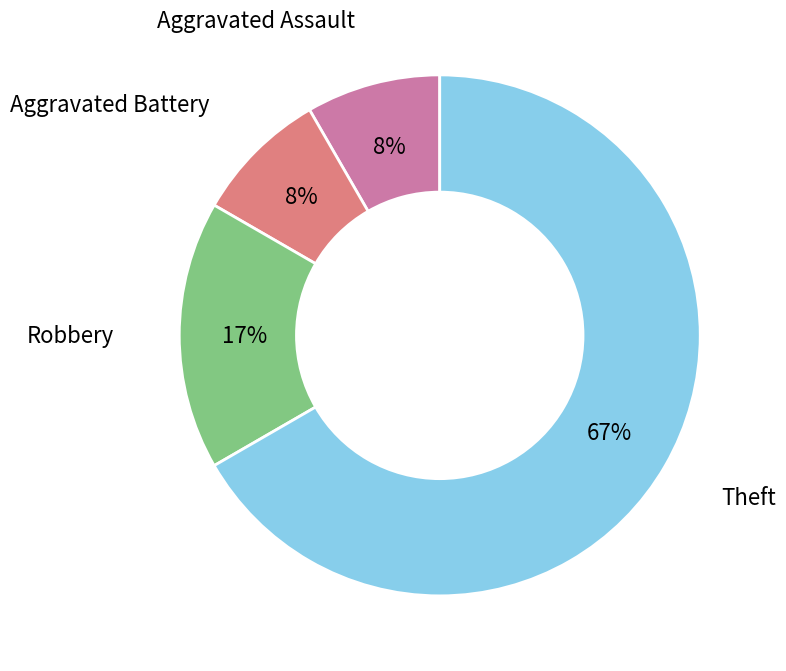

Is there any slice that represents more than half of the pie?

Yes